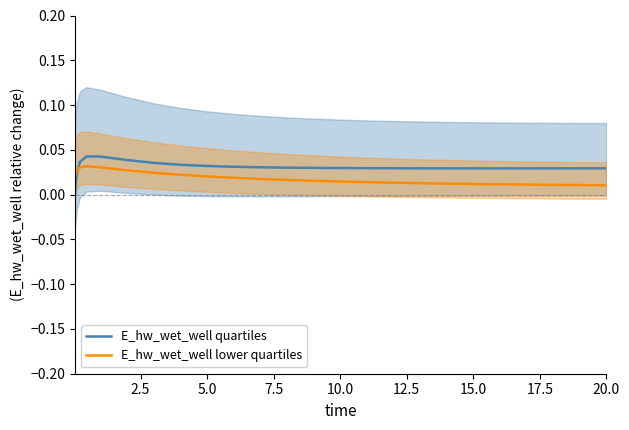

How many data points does each series have?

25